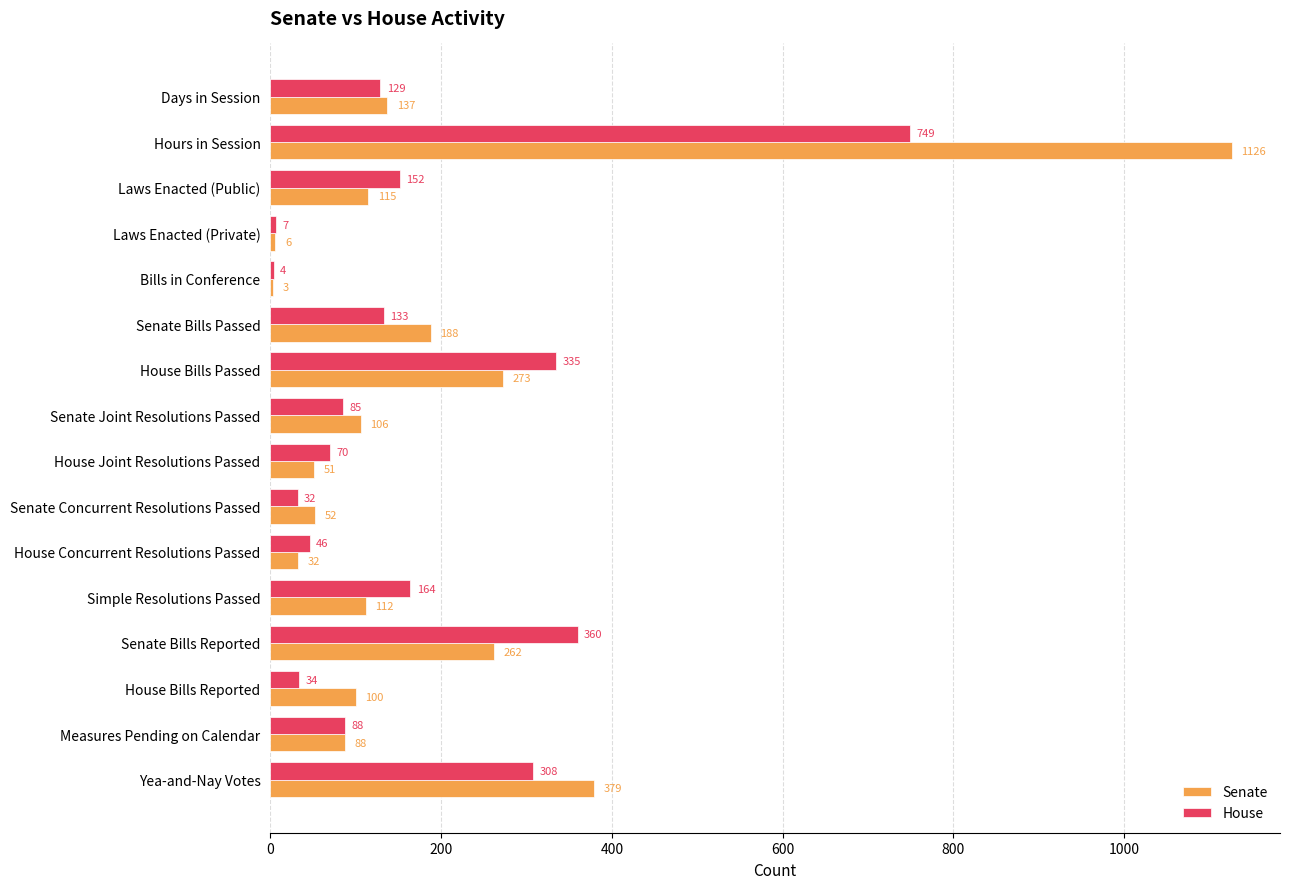

At which category is the sum across all series the highest?

Hours in Session